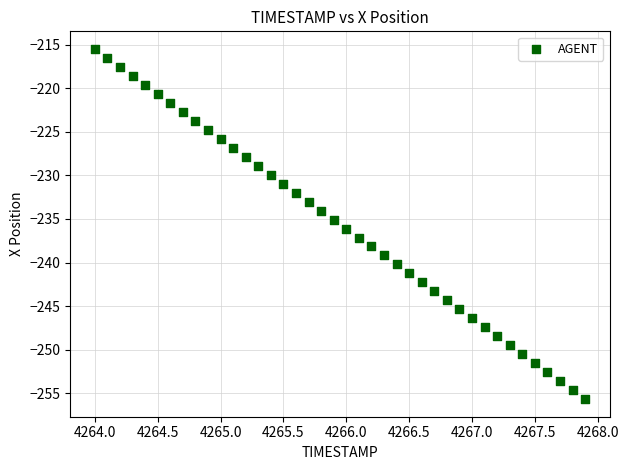

What is the range of X values (max minus min)?

3.9